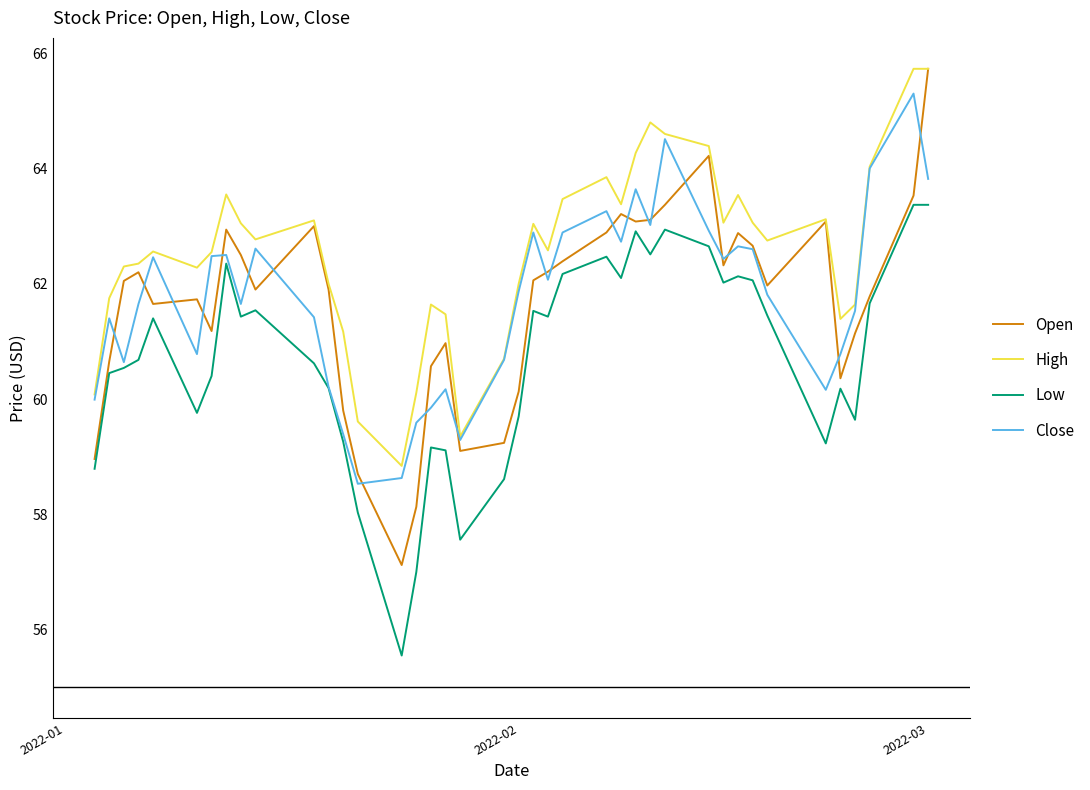

What is the minimum value for High?

58.8